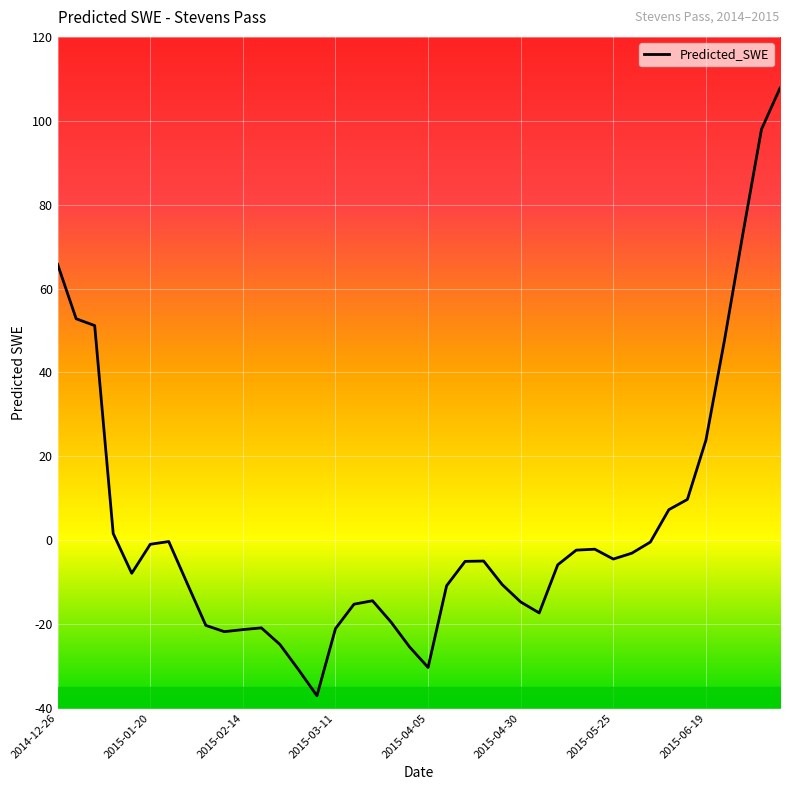

What is the sum of all values?

133.8